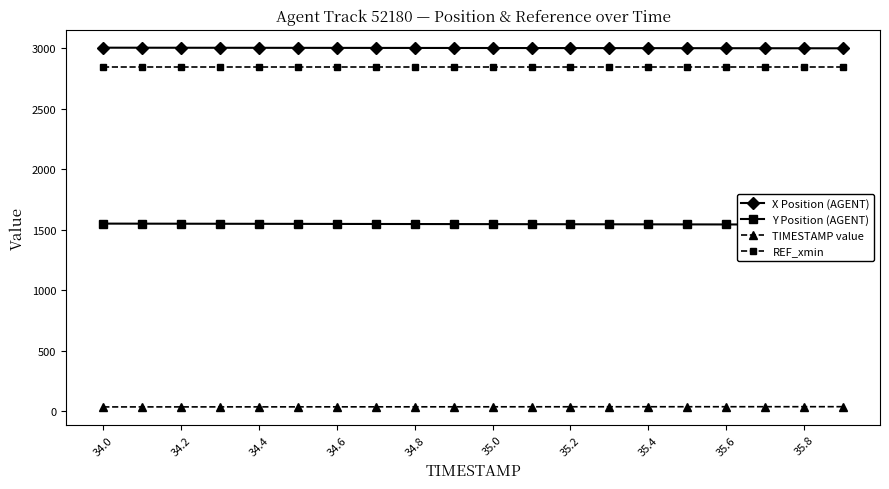

True or false: Y Position (AGENT) and TIMESTAMP value cross at least once.

False